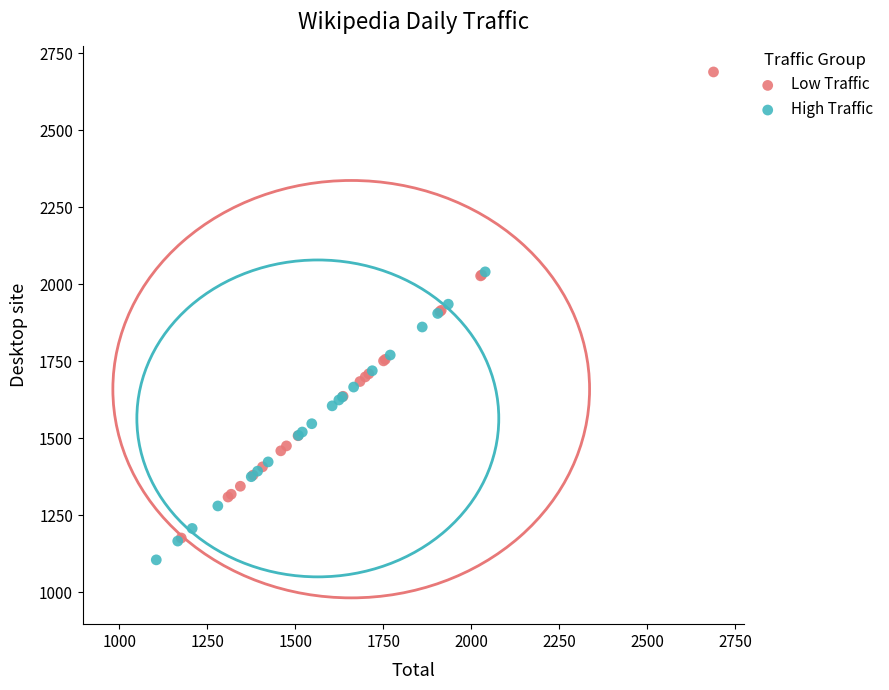

Which series contains the highest Y value?

Low Traffic